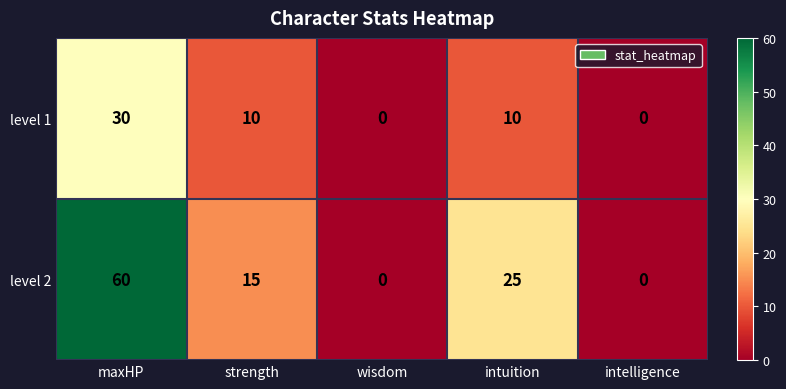

The value of level 2 at intuition is 44. True or false?

False